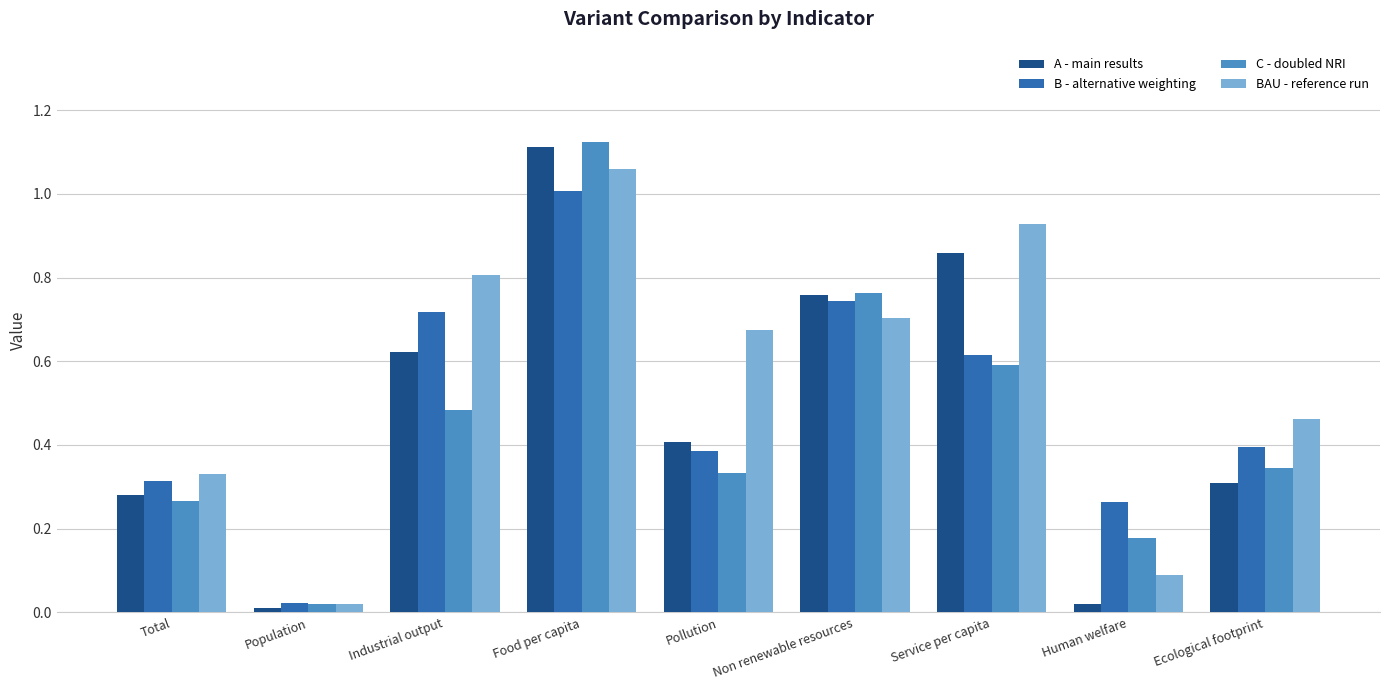

At which label does A - main results reach its peak?

Food per capita